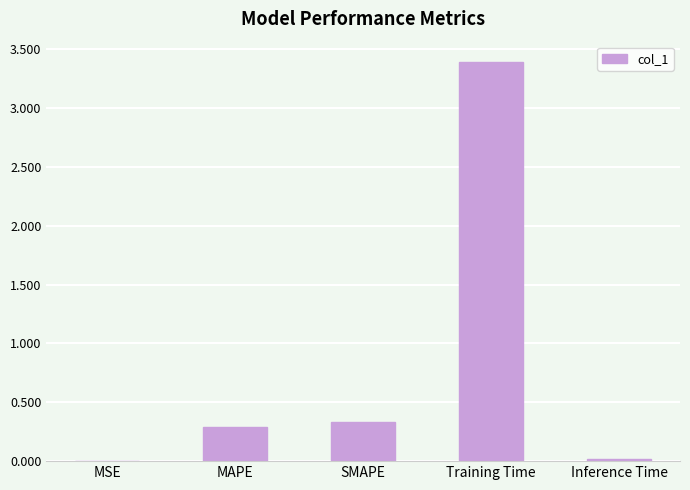

At which label is the value closest to 1?

SMAPE